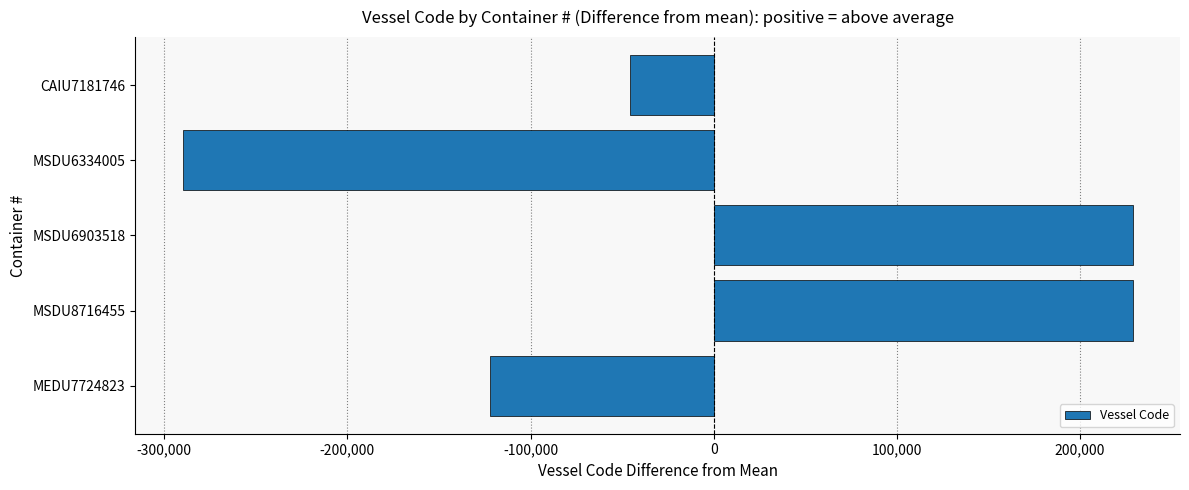

Does the chart contain stacked bars?

No